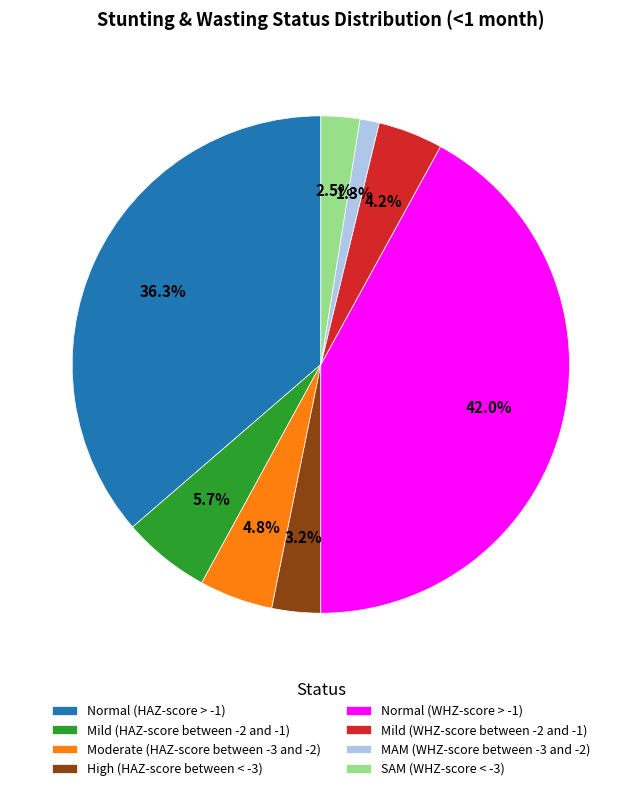

Does MAM (WHZ-score between -3 and -2) represent more than half of the total?

No